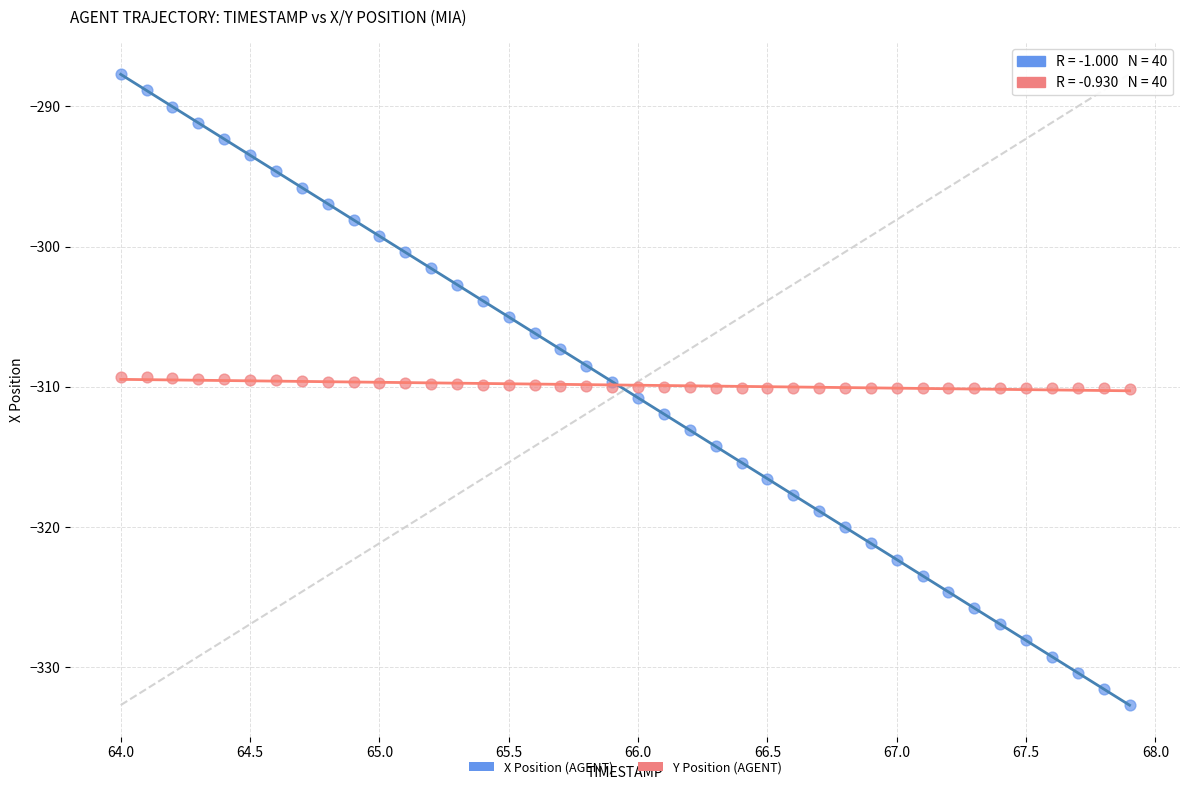

What are all the series names shown in the legend?

X Position (AGENT), Y Position (AGENT)